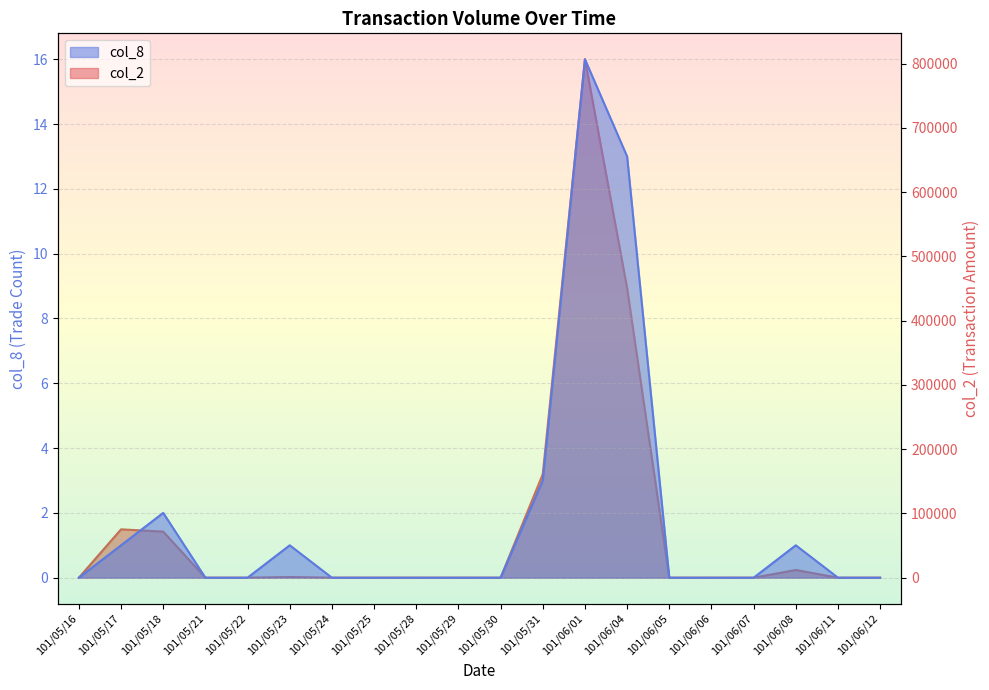

The col_8 series shows 2 at 101/05/17. True or false?

False